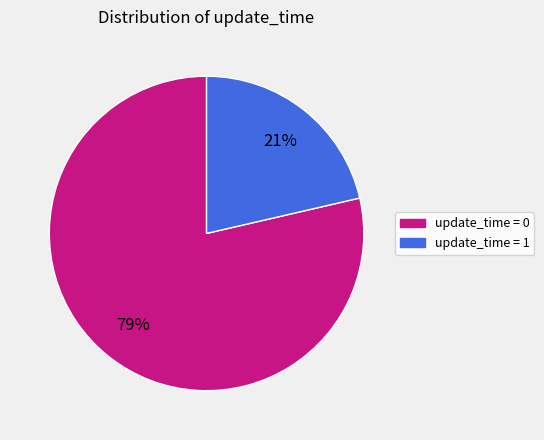

To the nearest percent, what is the combined percentage of update_time = 0 and update_time = 1?

100%